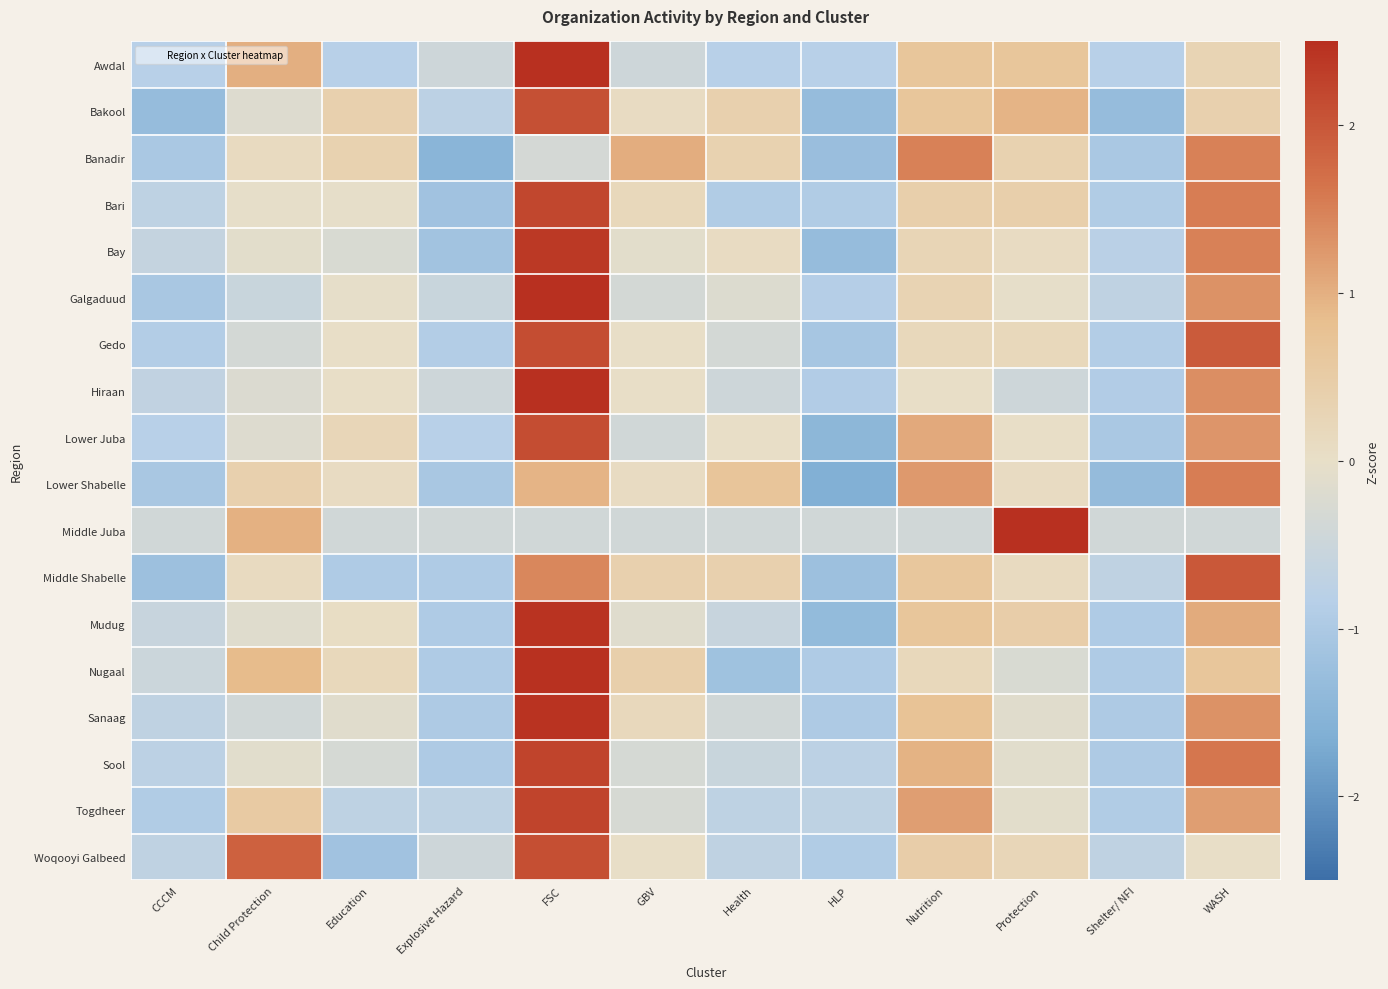

At which category does the chart reach its minimum across all series?

HLP